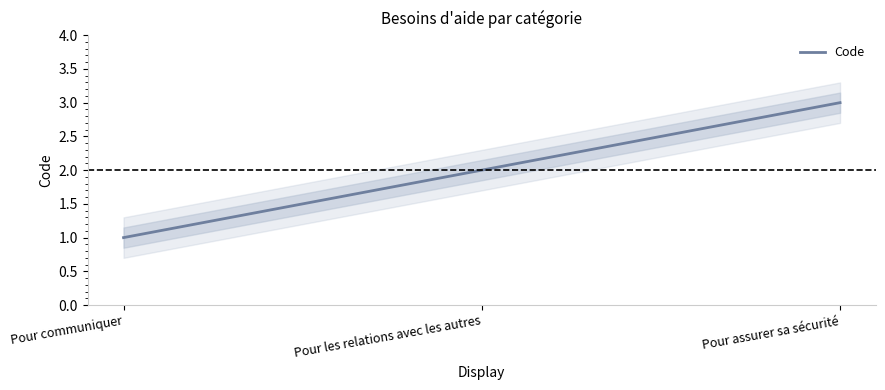

What is the sum of all values?

6